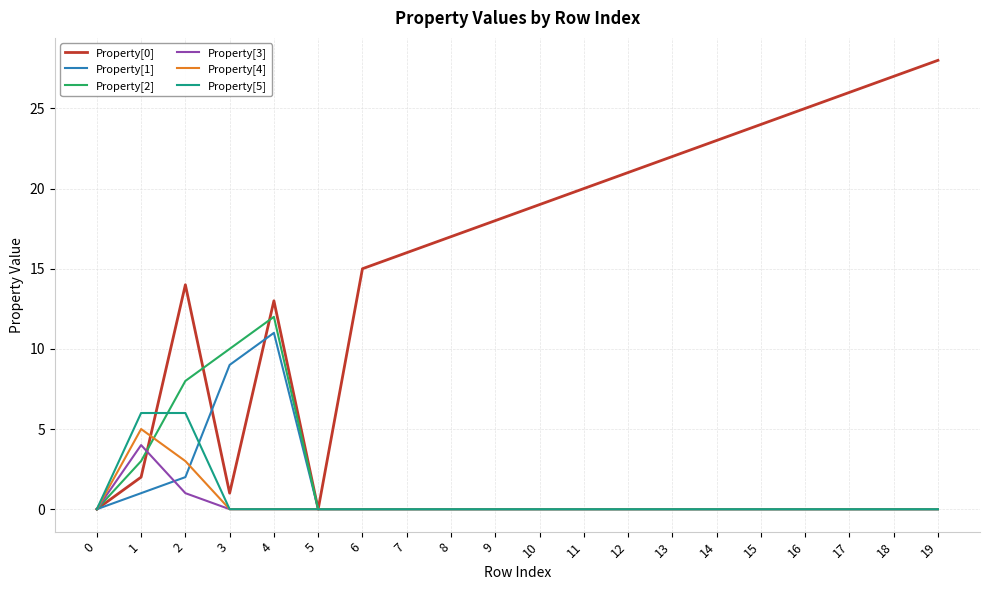

The value of Property[0] at 5 is 9. True or false?

False